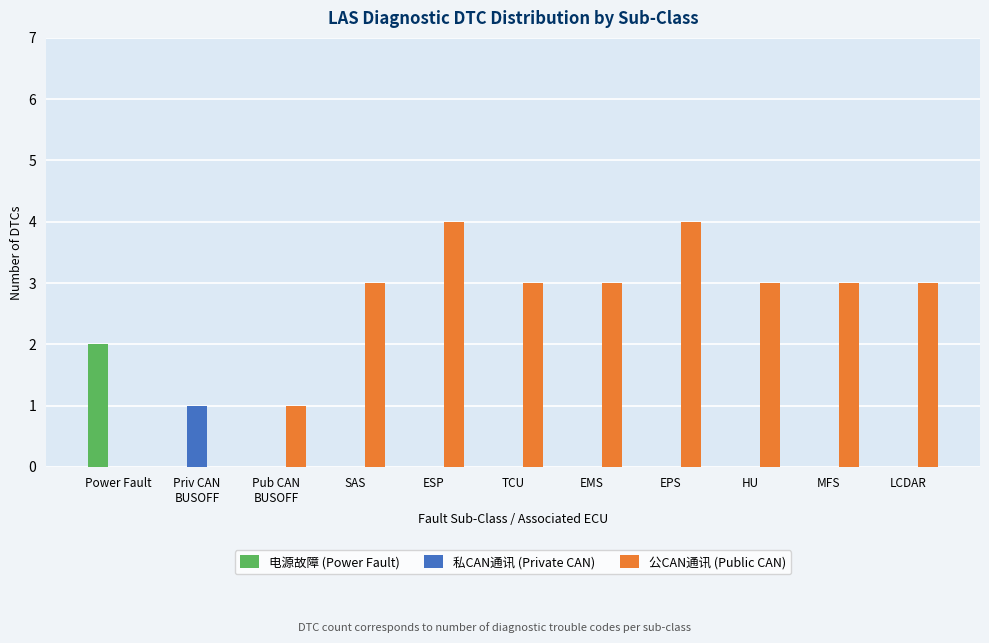

What is the sum of the 公CAN通讯 (Public CAN) values at MFS and EMS?

6